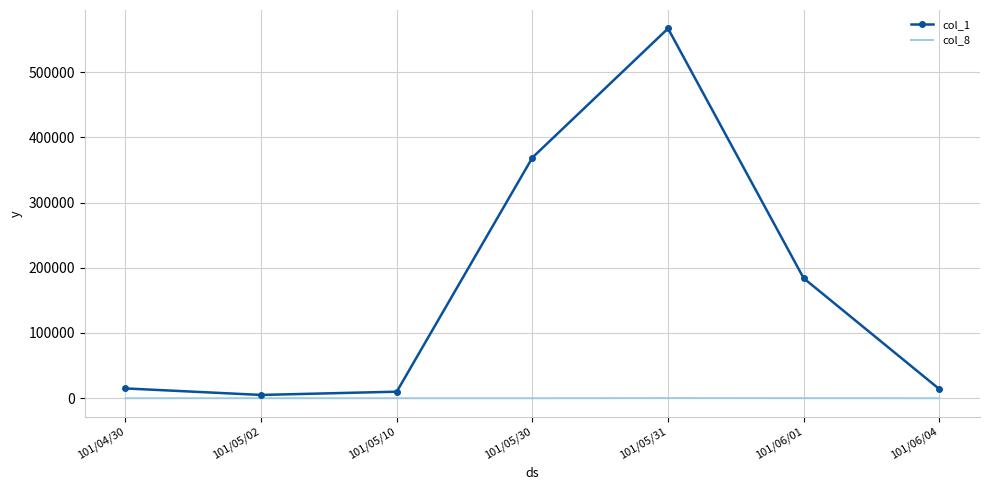

Which series has the largest total across all categories?

col_1